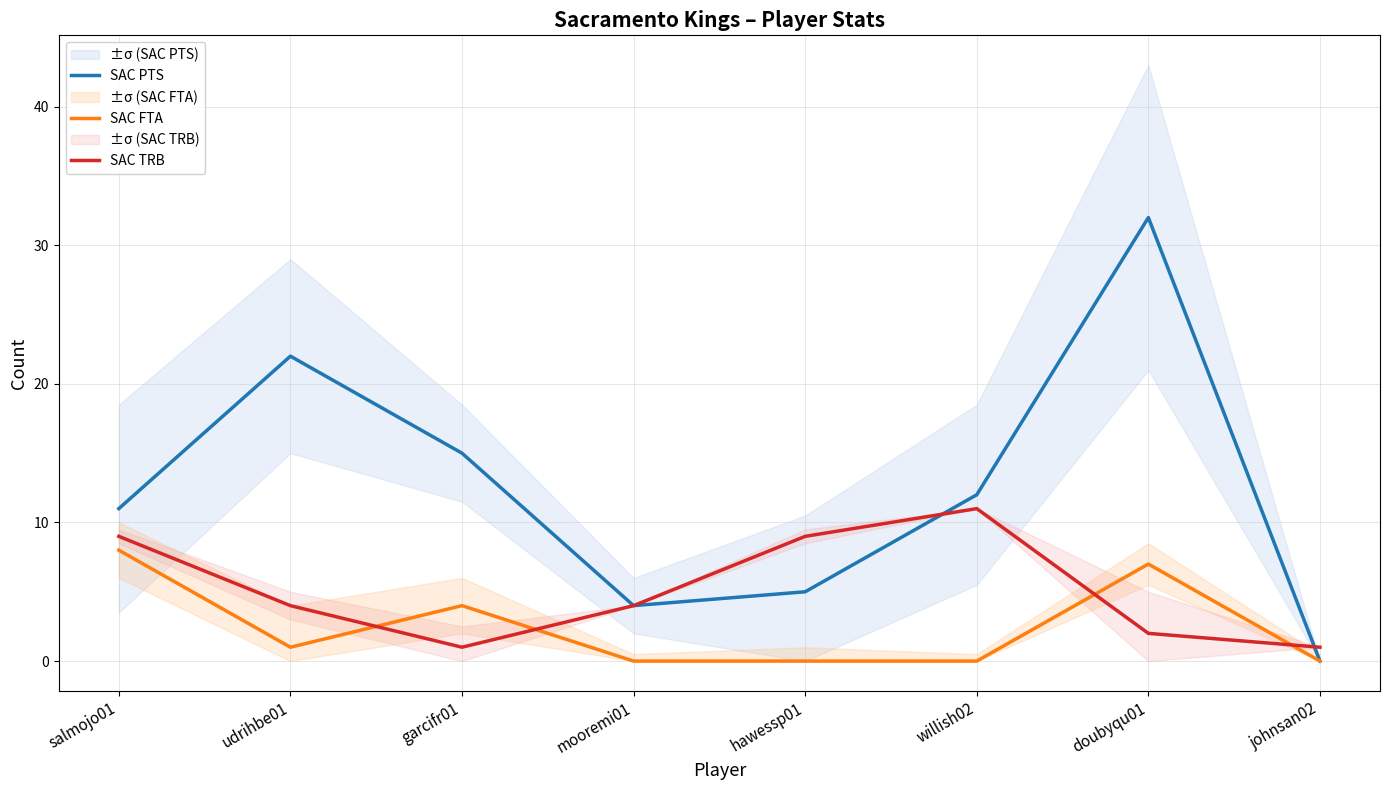

At how many categories does at least one series exceed 16?

2